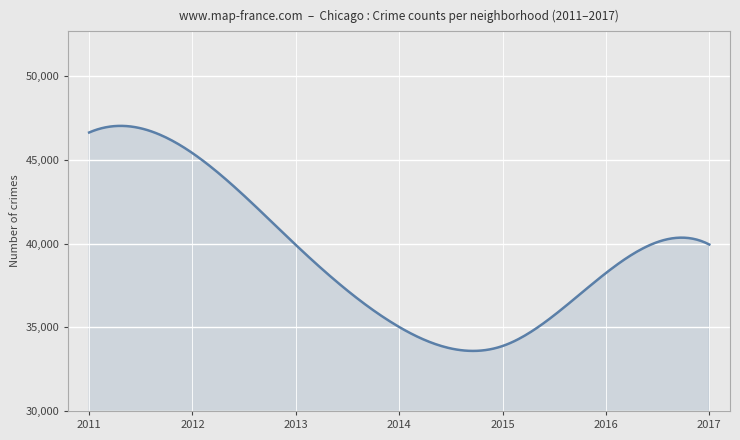

What is the smallest value displayed?

33586.8